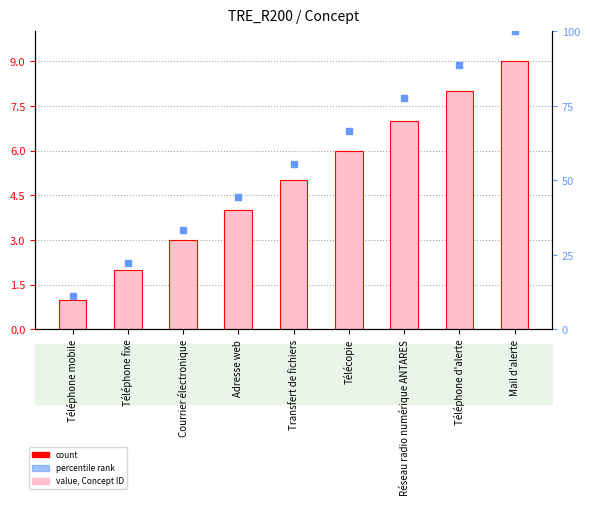

What is the total value across all series at Téléphone d'alerte?

185.8